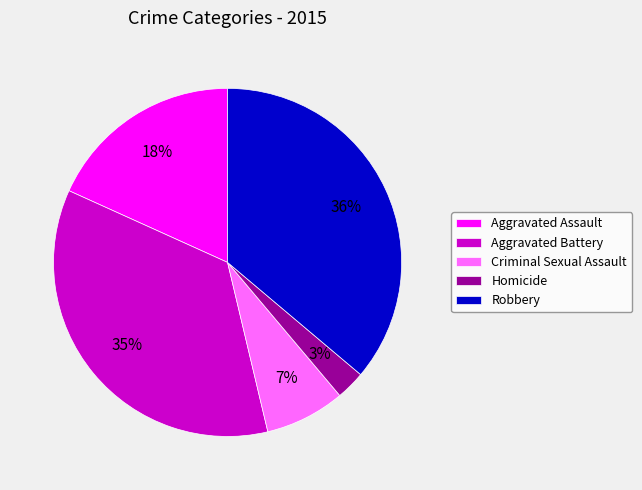

How many segments does this pie chart have?

5